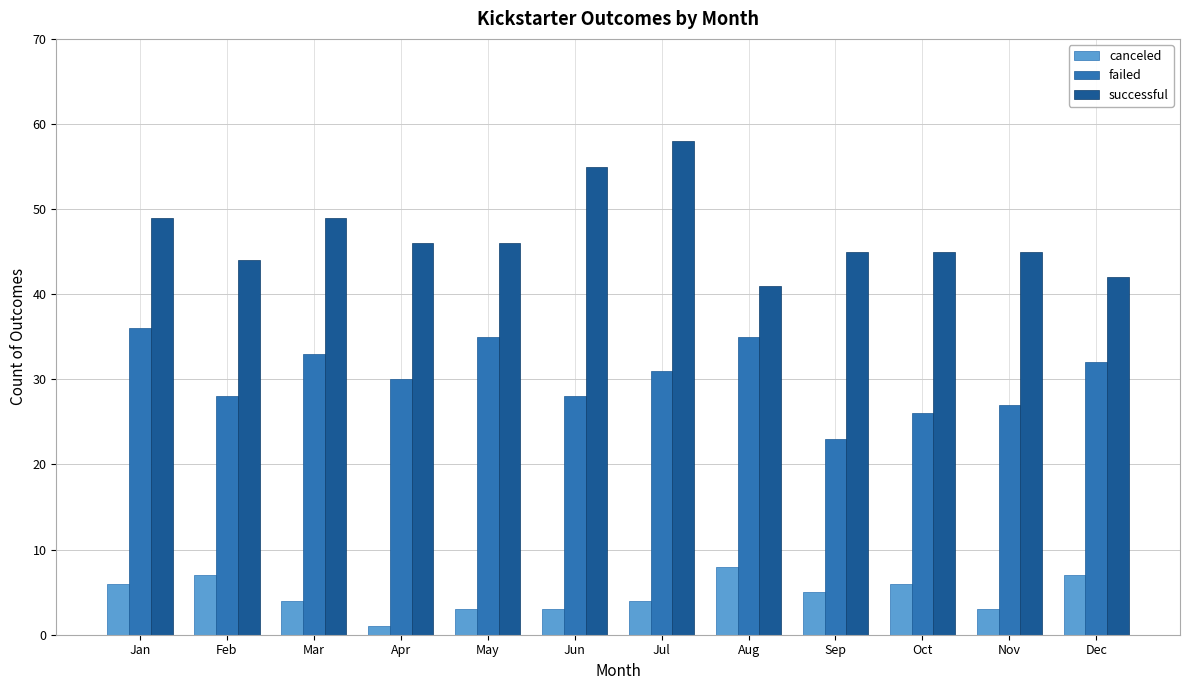

What value does the failed series have at Nov, to the nearest 5?

25